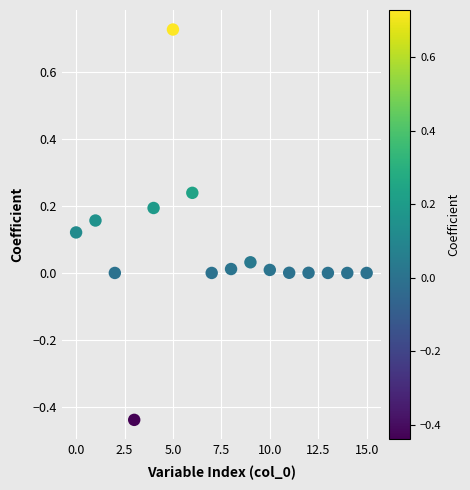

What is the range of Y values (max minus min)?

1.2